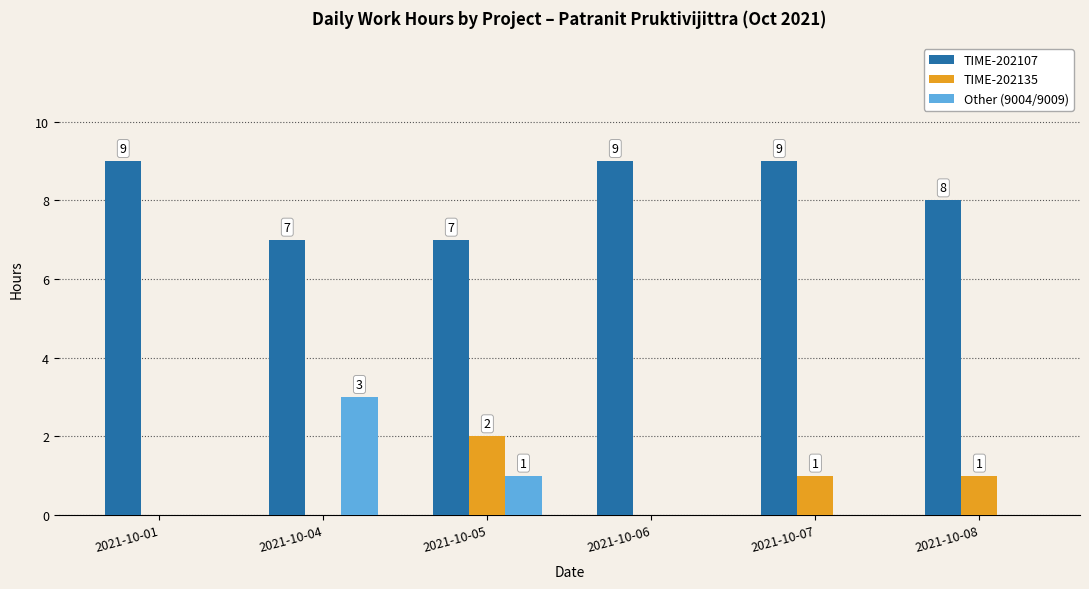

What is the sum of all TIME-202135 values?

4